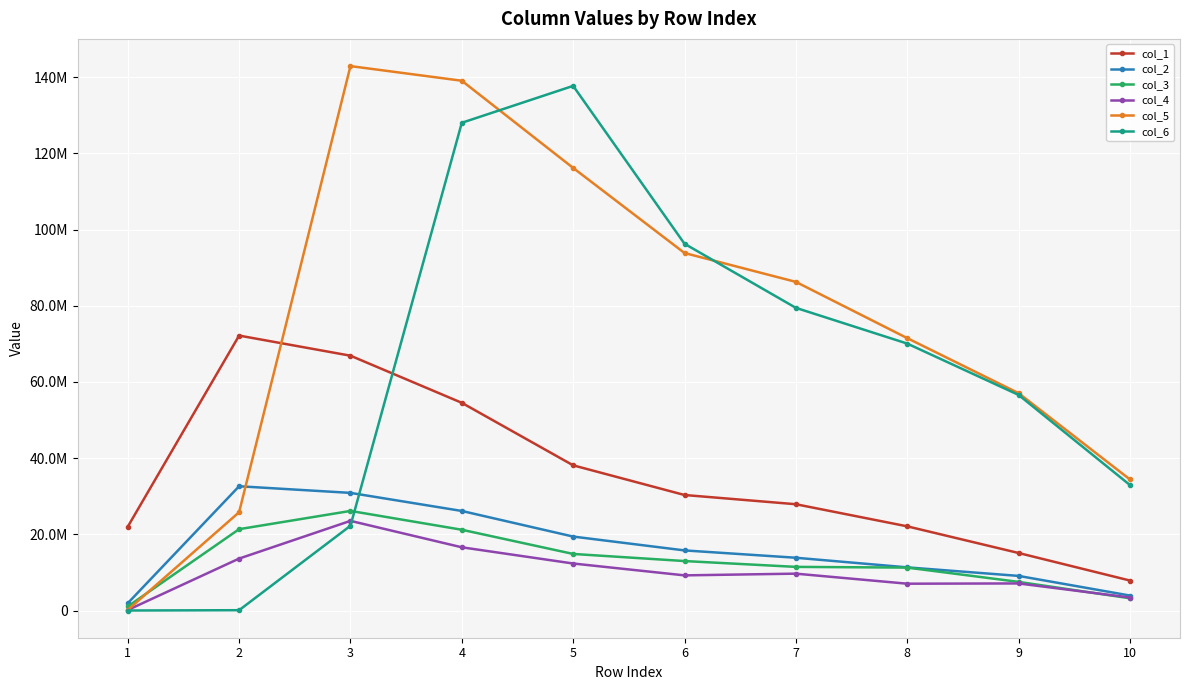

Is this an area chart (filled region under the line)?

No